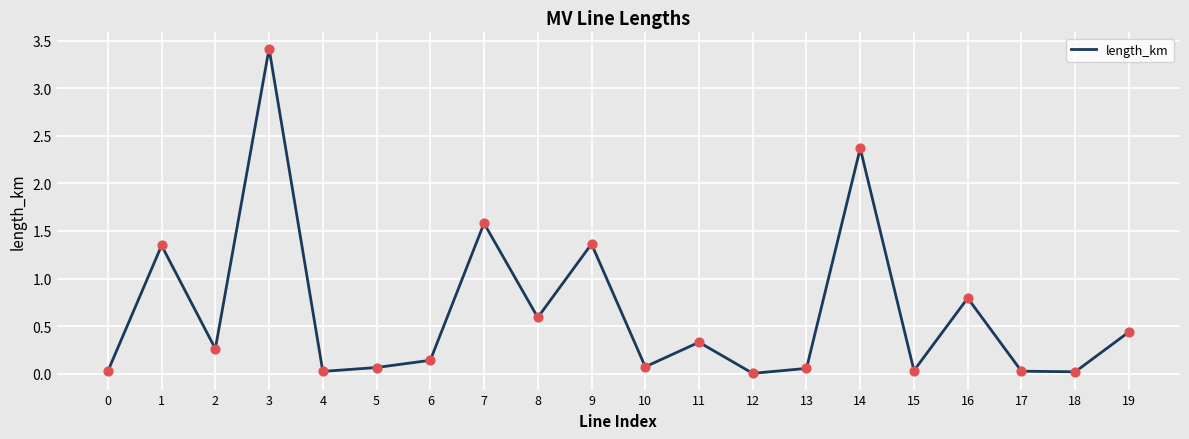

What is the change in value from 8 to 15?

-0.6